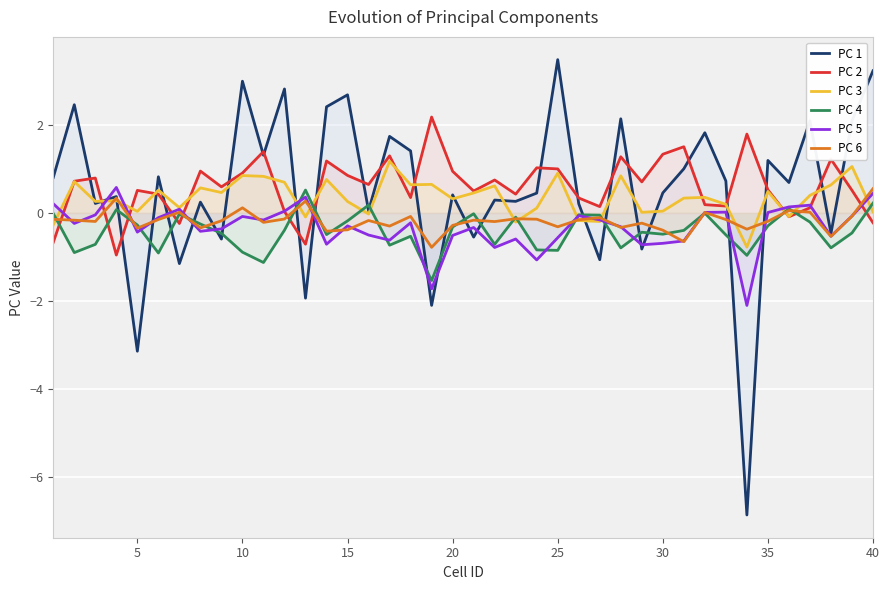

What is the total value across all series at 40?

4.2